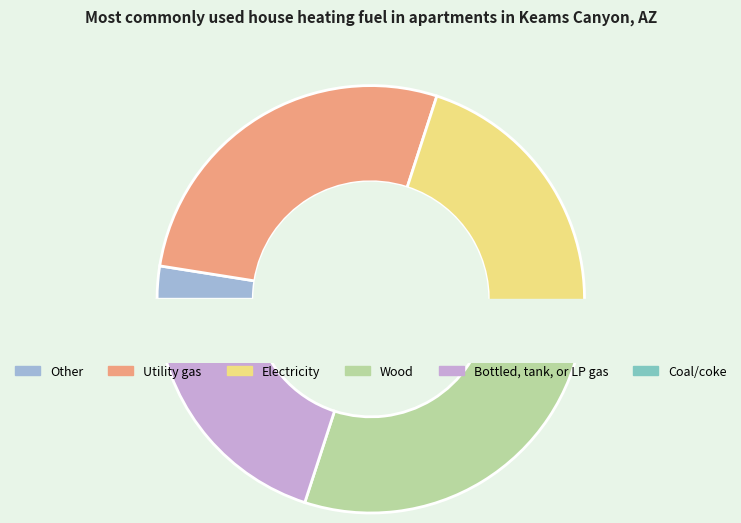

Approximately how many times larger is the value at 3 compared to 1?

1.7